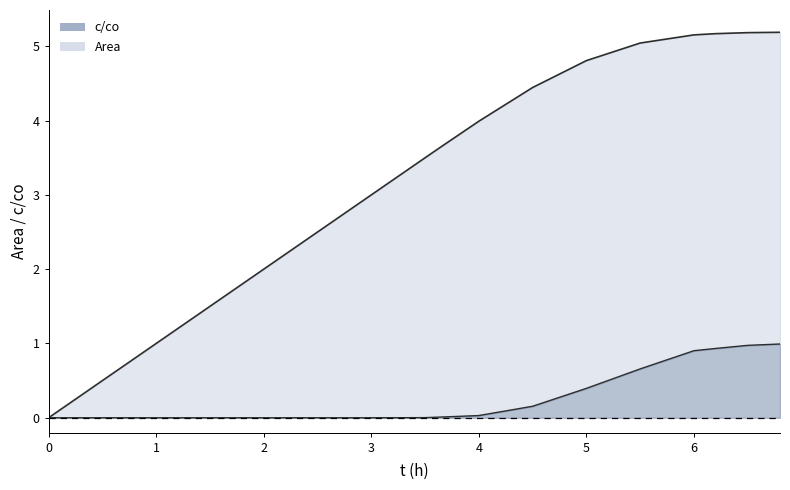

Reading left to right, what are all the values shown in this chart?

Area: 0.0	3.0	3.5	3.6	4.0	4.4	4.8	5.0	5.2	5.2	5.2	5.2
c/co: 0.0	0.0	0.0	0.0	0.0	0.2	0.4	0.7	0.9	0.9	1.0	1.0